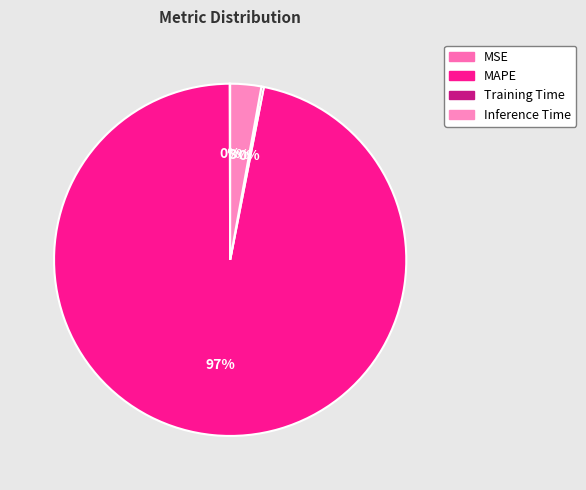

Is there any slice that represents more than half of the pie?

Yes